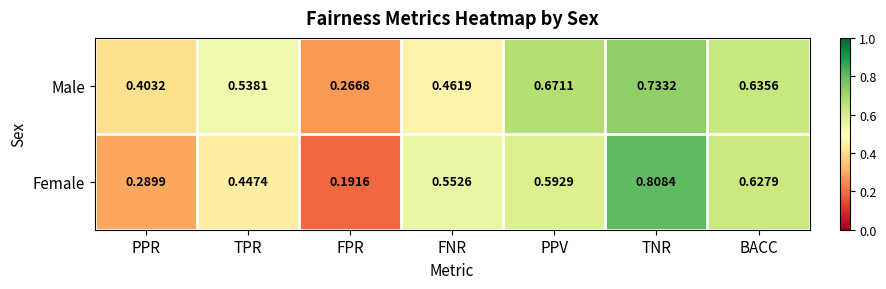

At which label is Male closest to 0?

FPR